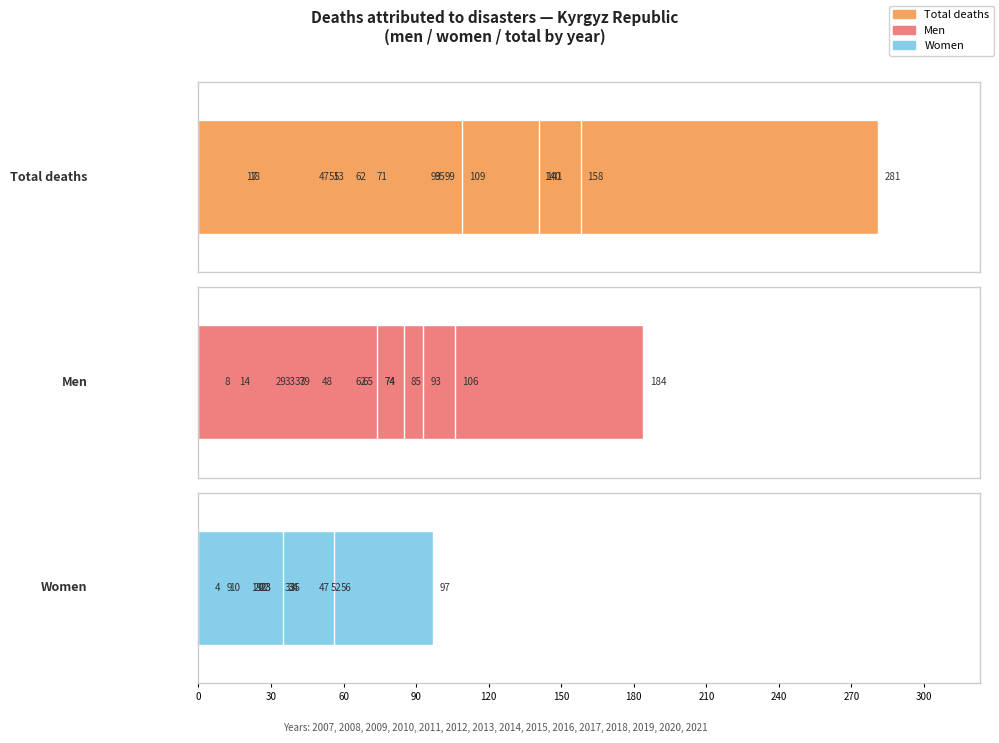

Reading left to right, list all the values displayed in this chart.

Total deaths: 93	281	71	158	140	99	95	62	53	47	141	18	17	51	109
Men: 74	184	48	106	93	65	62	39	33	37	85	14	8	29	74
Women: 19	97	23	52	47	34	33	23	20	10	56	4	9	22	35